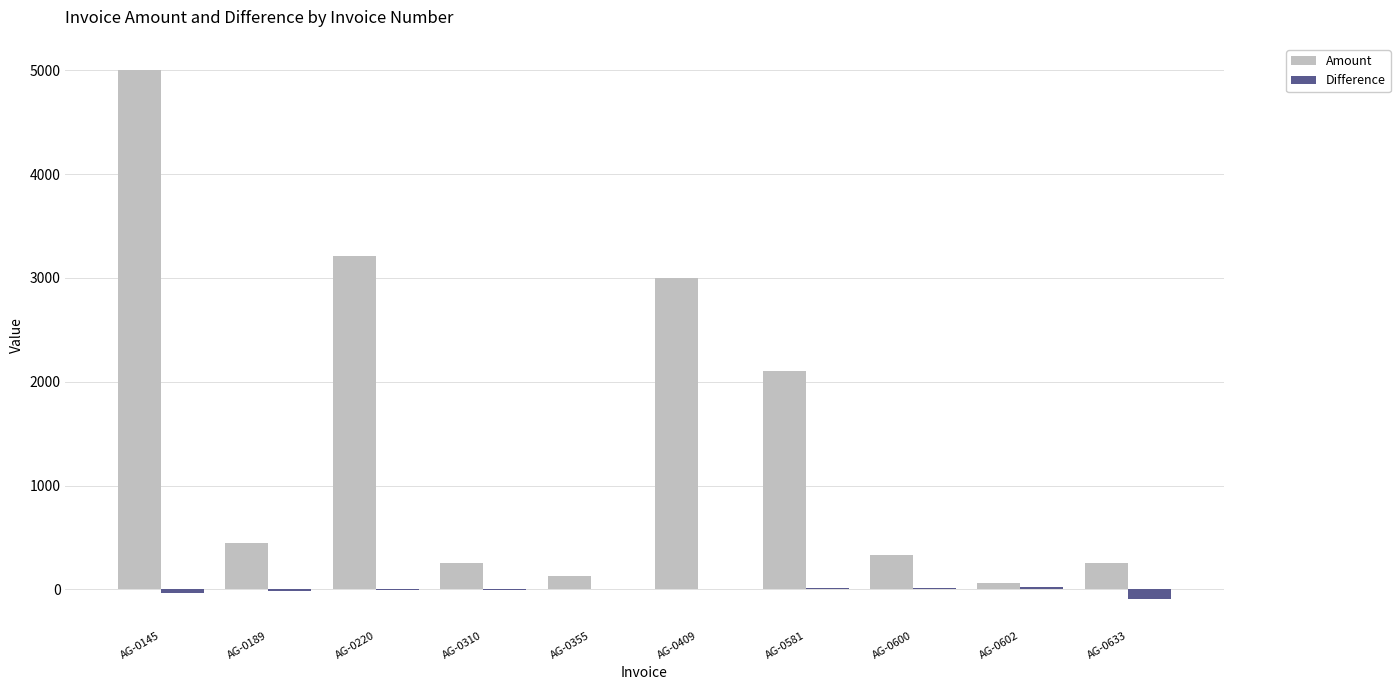

Is it true that Amount equals 5251.5 at AG-0409?

False